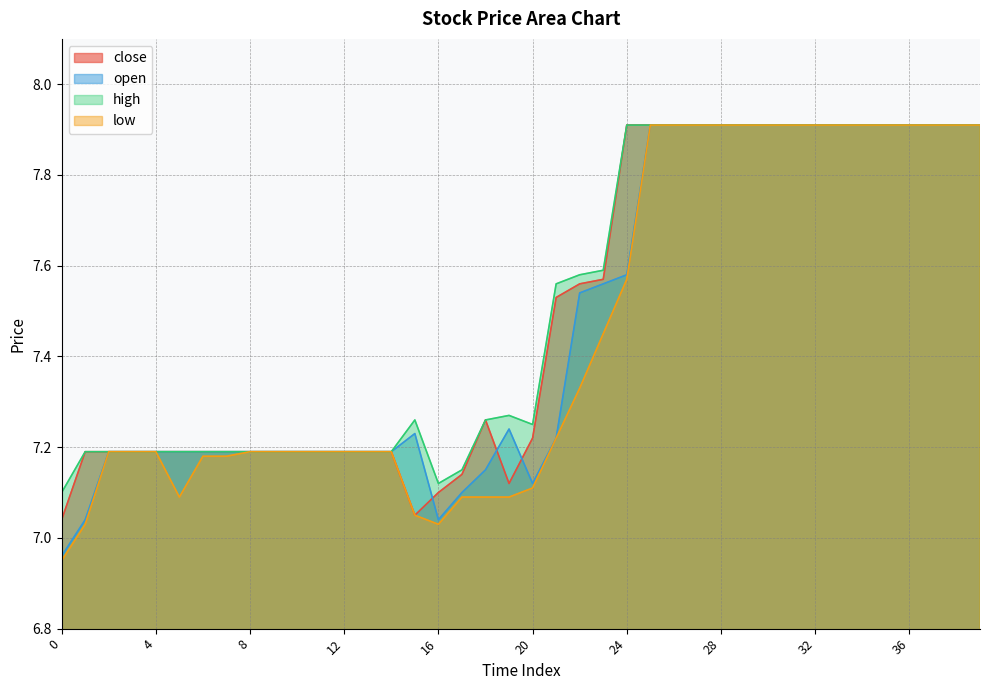

True or false: high has a value of 7.9 at 29.

True